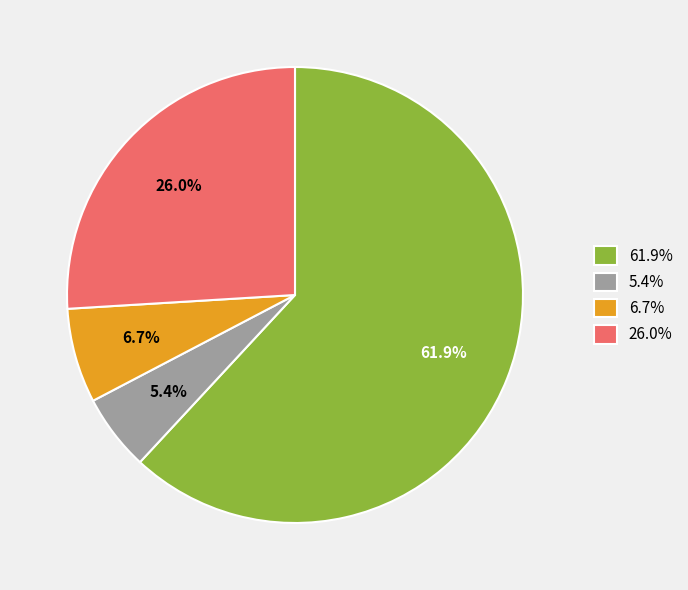

Is 5.4% the majority of the pie?

No